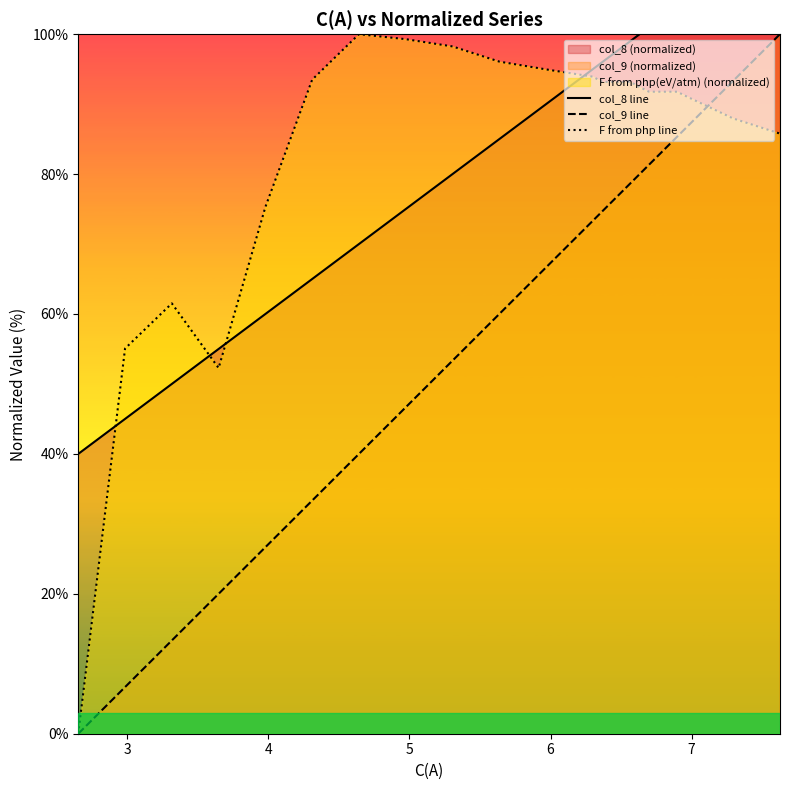

What is the sum of all col_8 line values?

2040.0